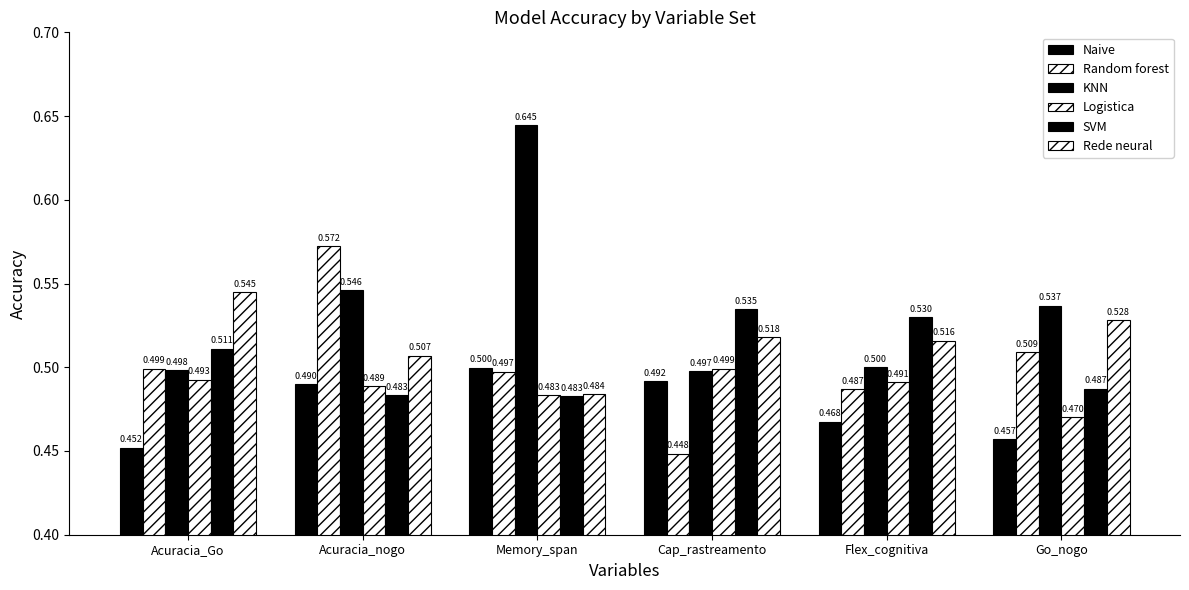

Which series has the largest range (max minus min)?

KNN